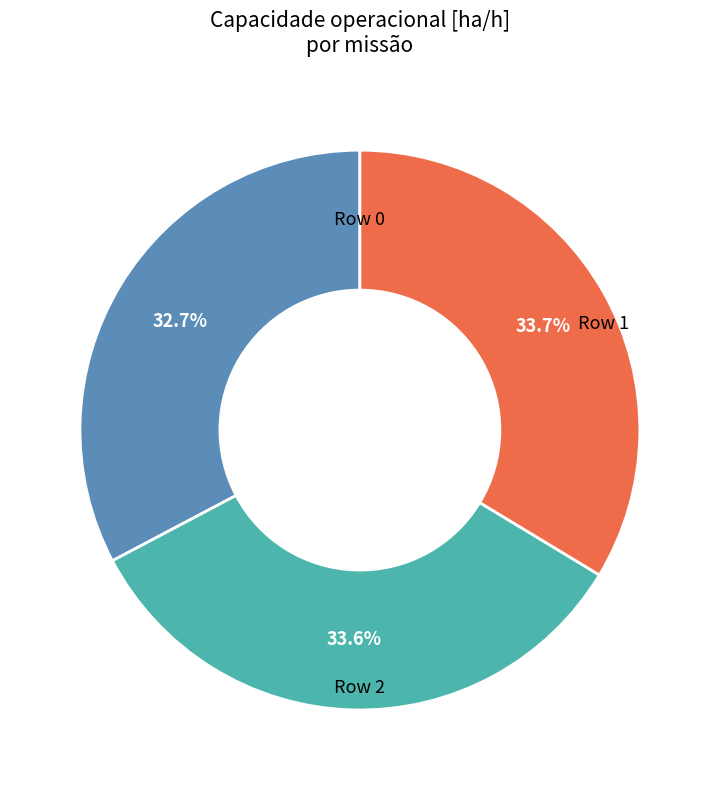

How many slices are in this pie chart?

3